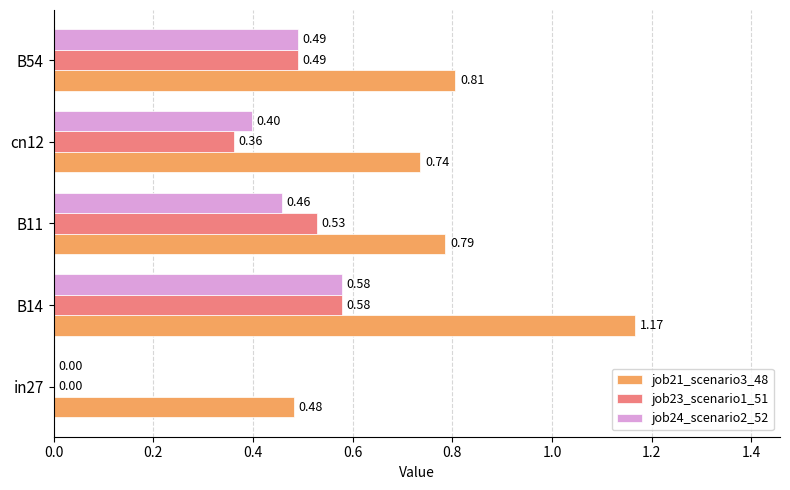

What is the sum of the job23_scenario1_51 values at cn12 and B11?

0.9